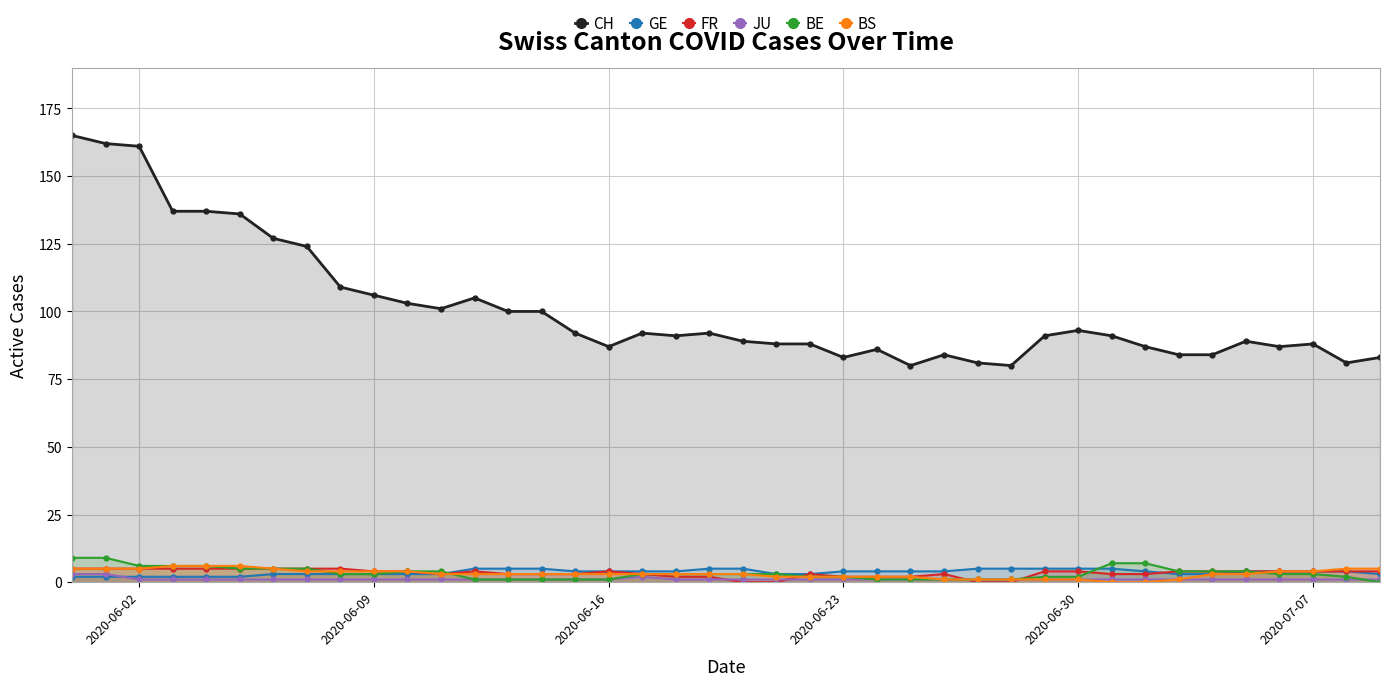

How many data points does each series have?

40